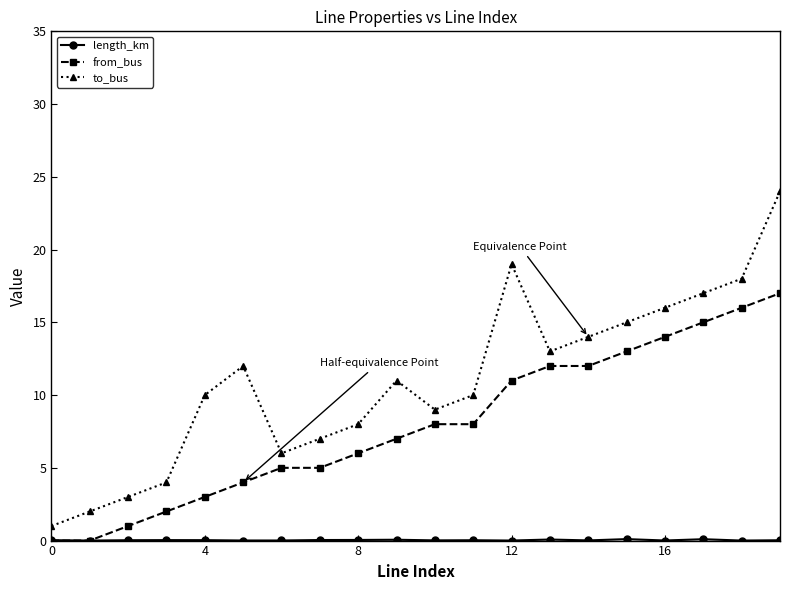

Which series has the widest spread of values?

to_bus